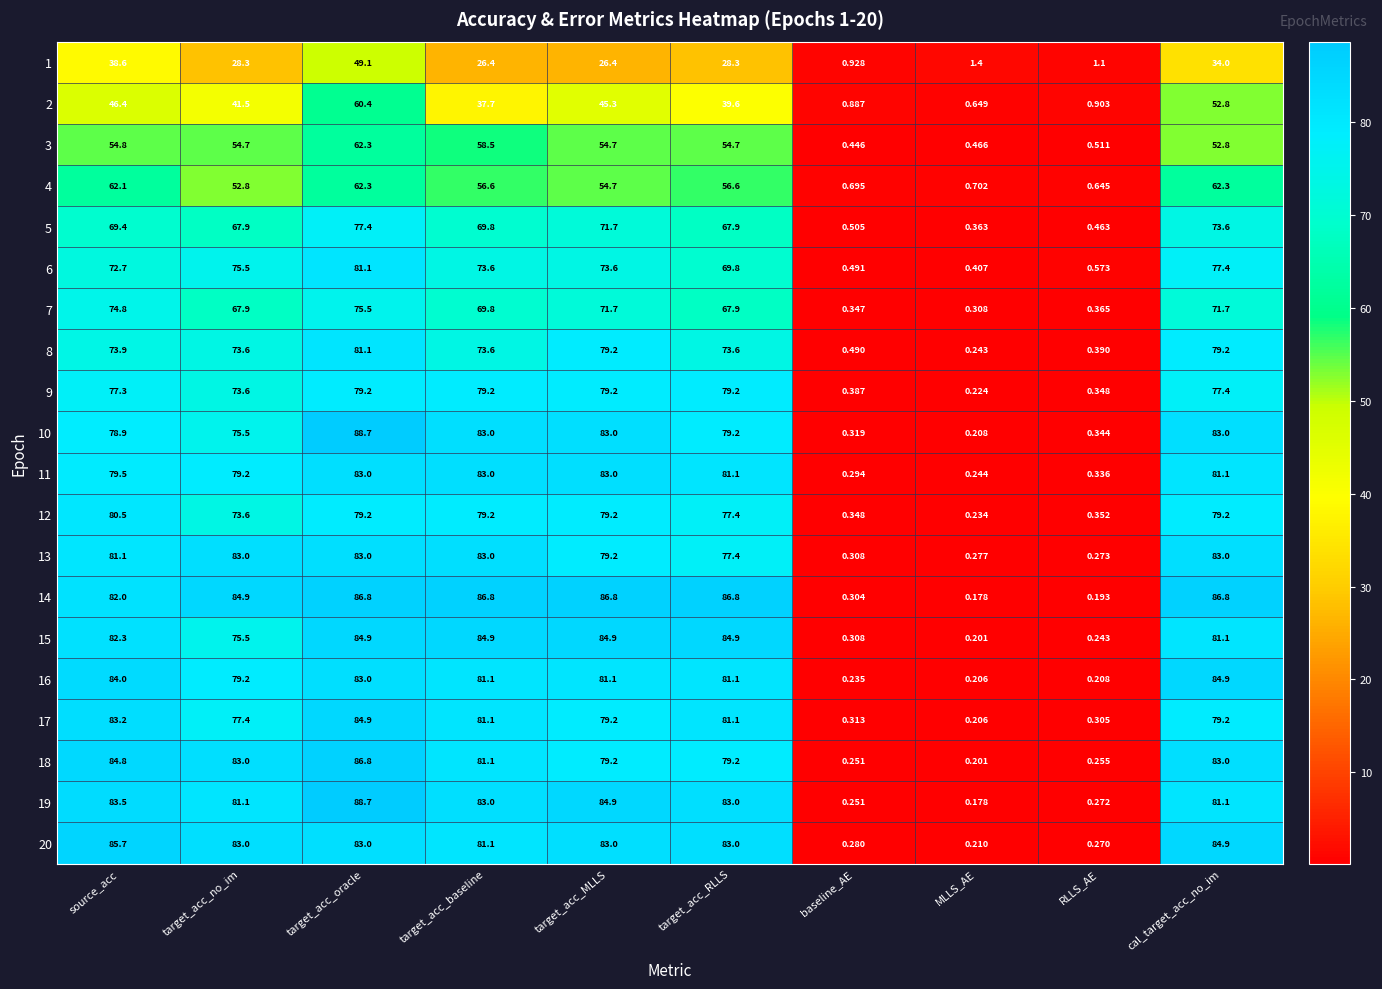

Which label corresponds to the largest value in the chart?

target_acc_oracle